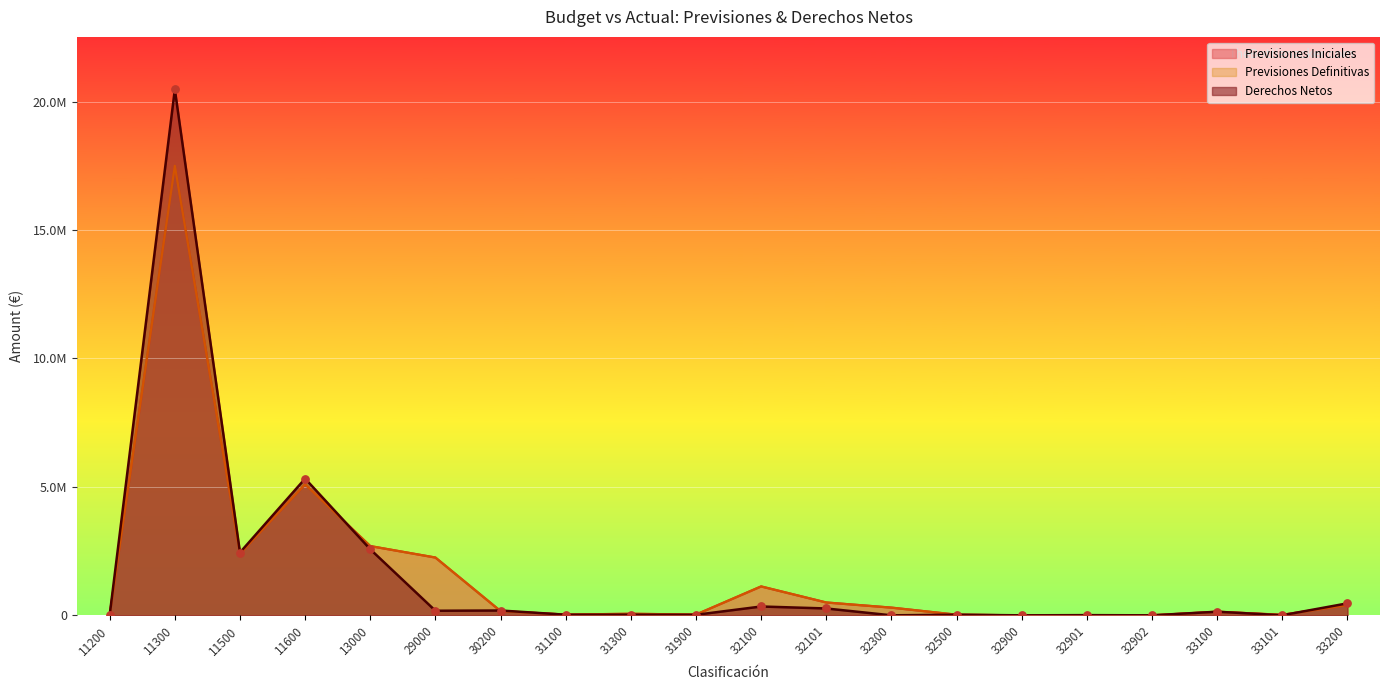

What is the total value across all series at 11300?

55471934.9